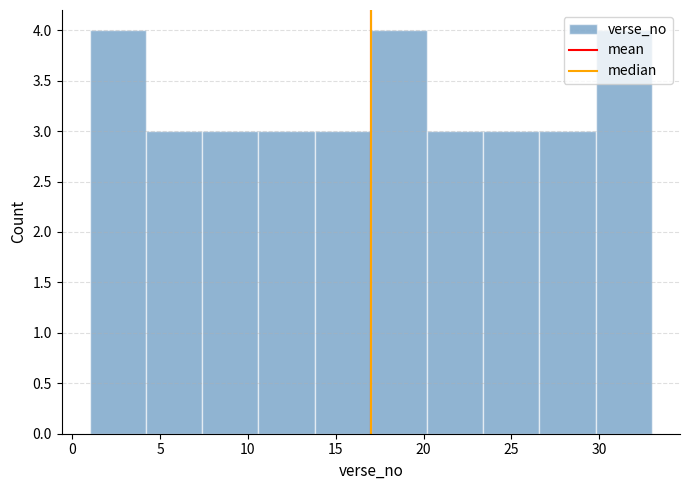

Reading left to right, transcribe this chart: for each bar, give the range it covers on the x-axis and its height. Neither the bar edges nor the heights are printed on the chart, so give them approximately, as read against the axes.

1.0 to 4.2: 4
4.2 to 7.4: 3
7.4 to 10.6: 3
10.6 to 13.8: 3
13.8 to 17.0: 3
17.0 to 20.2: 4
20.2 to 23.4: 3
23.4 to 26.6: 3
26.6 to 29.8: 3
29.8 to 33.0: 4